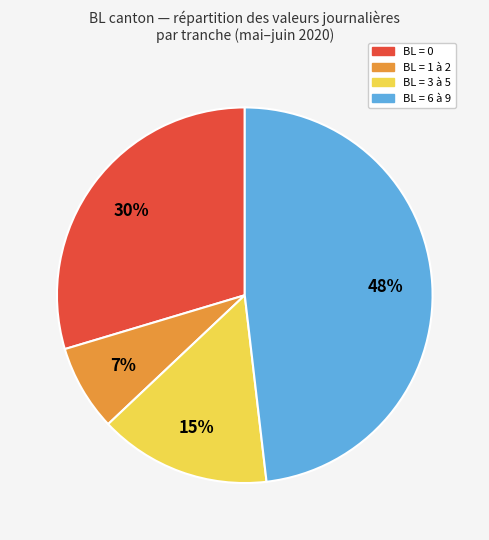

The BL = 3 à 5 slice represents 27% of the pie. True or false?

False